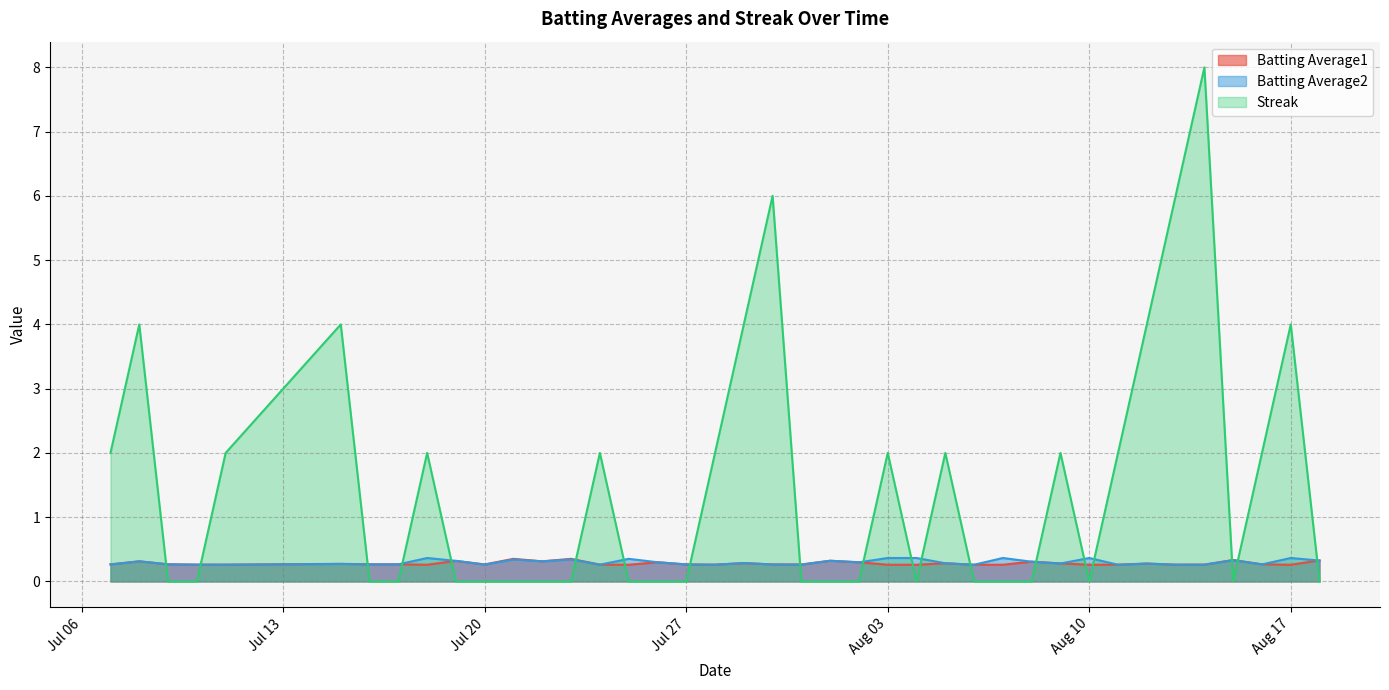

True or false: Batting Average1 and Streak cross at least once.

True